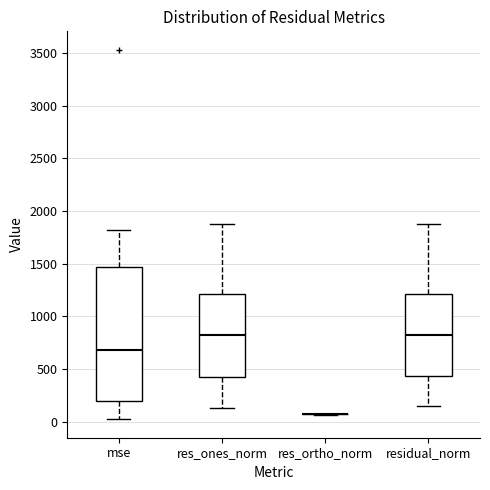

Where is the lower edge of the box for residual_norm on the y-axis? The values are not printed on the chart, so give them approximately, as read against the axis.

450